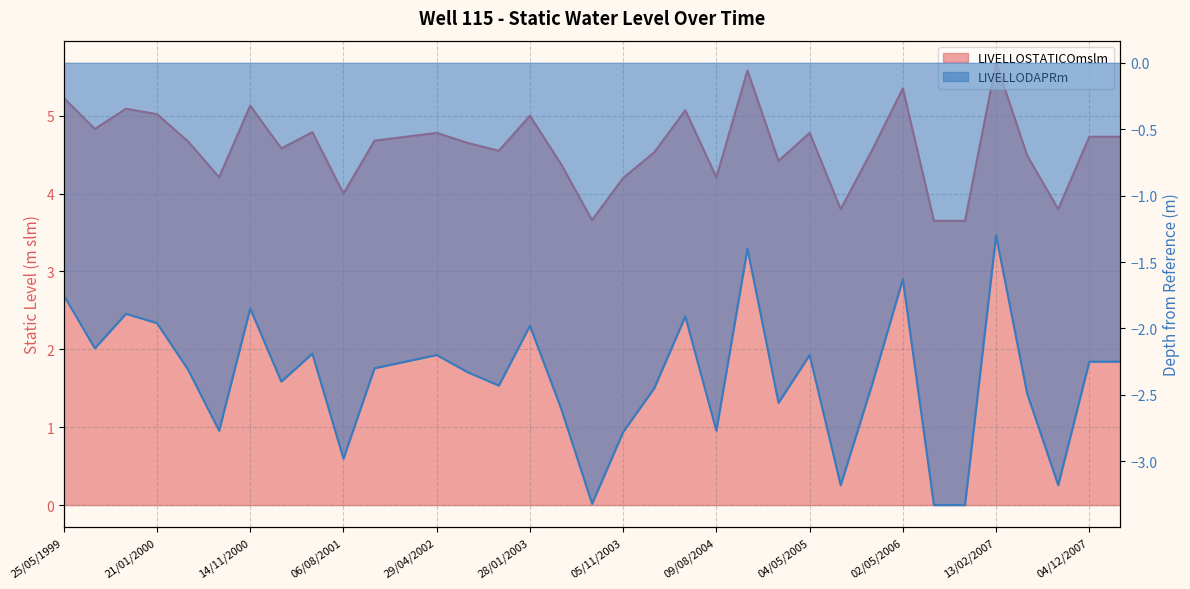

Reading left to right, what are all the values shown in this chart?

LIVELLOSTATICOmslm: 25/05/1999=5.2	07/07/1999=4.8	03/11/1999=5.1	21/01/2000=5.0	21/04/2000=4.7	24/07/2000=4.2	14/11/2000=5.1	22/02/2001=4.6	26/04/2001=4.8	06/08/2001=4.0	20/11/2001=4.7	31/01/2002=4.7	29/04/2002=4.8	23/07/2002=4.7	04/11/2002=4.5	28/01/2003=5.0	06/05/2003=4.4	28/07/2003=3.7	05/11/2003=4.2	02/02/2004=4.5	05/05/2004=5.1	09/08/2004=4.2	11/11/2004=5.6	08/02/2005=4.4	04/05/2005=4.8	09/08/2005=3.8	13/02/2006=4.5	02/05/2006=5.3	25/07/2006=3.6	22/11/2006=3.6	13/02/2007=5.7	11/06/2007=4.5	31/07/2007=3.8	04/12/2007=4.7	18/02/2008=4.7
LIVELLODAPRm: 25/05/1999=-1.8	07/07/1999=-2.1	03/11/1999=-1.9	21/01/2000=-2.0	21/04/2000=-2.3	24/07/2000=-2.8	14/11/2000=-1.9	22/02/2001=-2.4	26/04/2001=-2.2	06/08/2001=-3.0	20/11/2001=-2.3	31/01/2002=-2.2	29/04/2002=-2.2	23/07/2002=-2.3	04/11/2002=-2.4	28/01/2003=-2.0	06/05/2003=-2.6	28/07/2003=-3.3	05/11/2003=-2.8	02/02/2004=-2.5	05/05/2004=-1.9	09/08/2004=-2.8	11/11/2004=-1.4	08/02/2005=-2.6	04/05/2005=-2.2	09/08/2005=-3.2	13/02/2006=-2.4	02/05/2006=-1.6	25/07/2006=-3.3	22/11/2006=-3.3	13/02/2007=-1.3	11/06/2007=-2.5	31/07/2007=-3.2	04/12/2007=-2.2	18/02/2008=-2.2